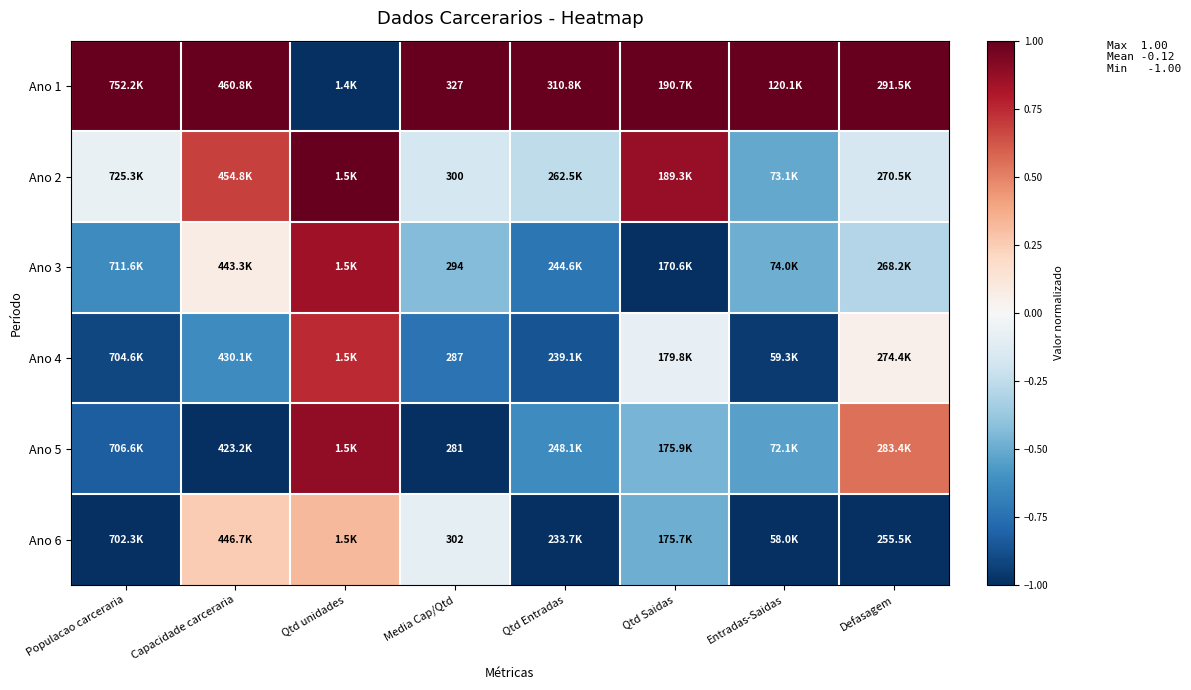

What is the difference between the Ano 3 values at Media Cap/Qtd and Capacidade carceraria?

0.5